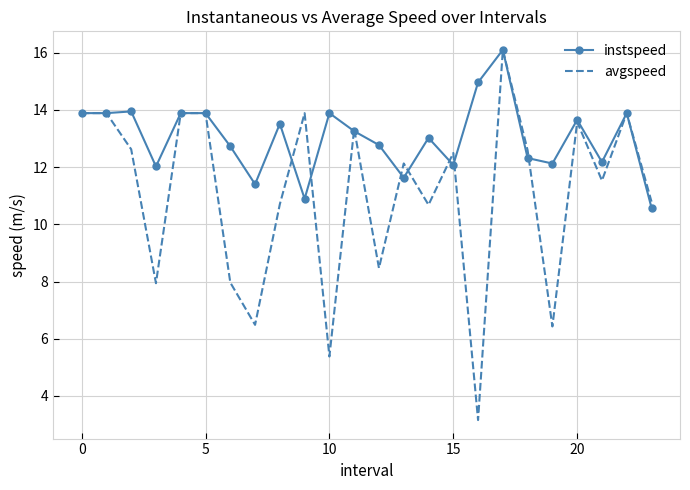

Which series has the widest spread of values?

avgspeed